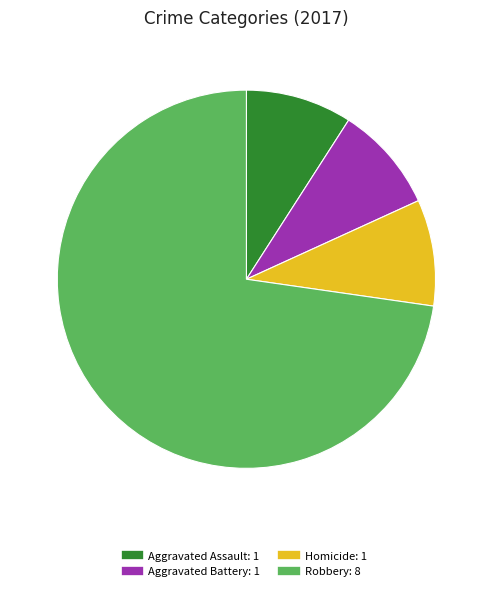

Does any single category account for the majority?

Yes